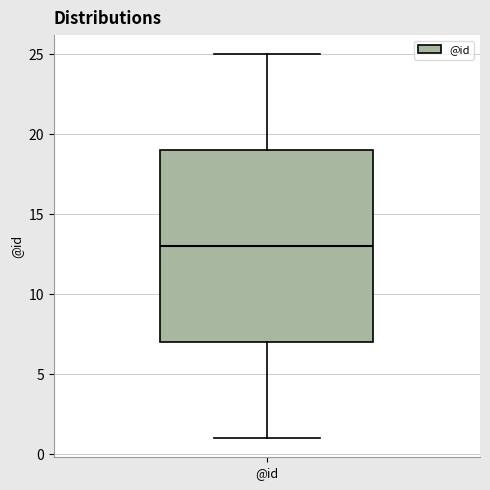

Read this box plot against the y-axis: the position of the median line, the range covered by the box, and the ends of both whiskers. The values are not printed on the chart, so give them approximately, as read against the axis.

median 13, box 7 to 19, whiskers 1 to 25